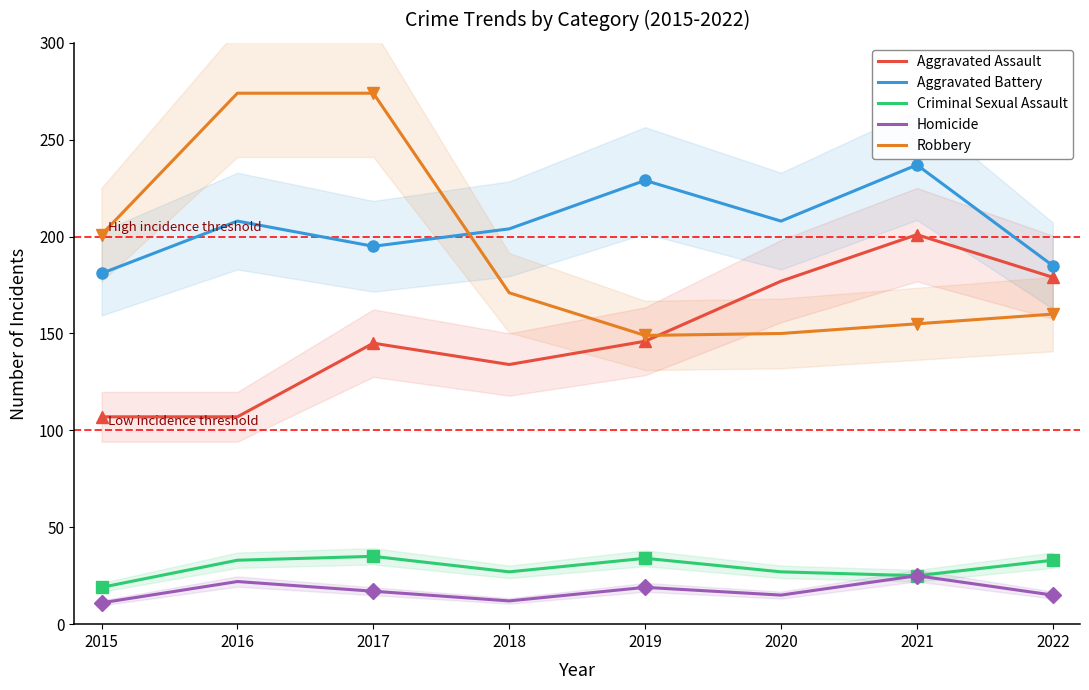

What is the value of the Aggravated Assault point at the 5th from the left?

146